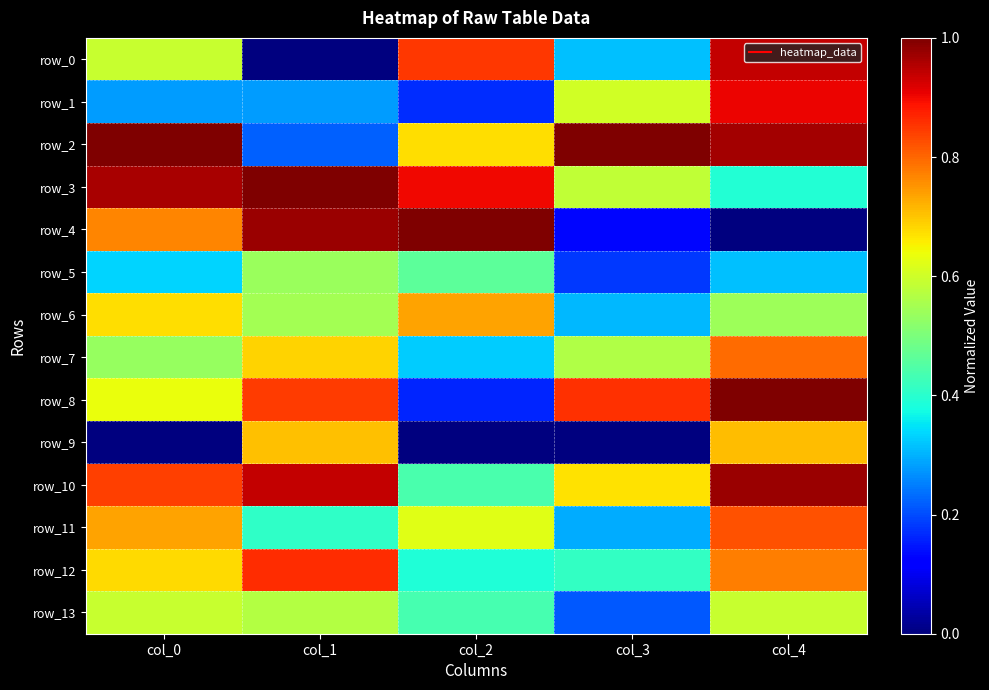

Which label corresponds to the largest value in the chart?

col_2